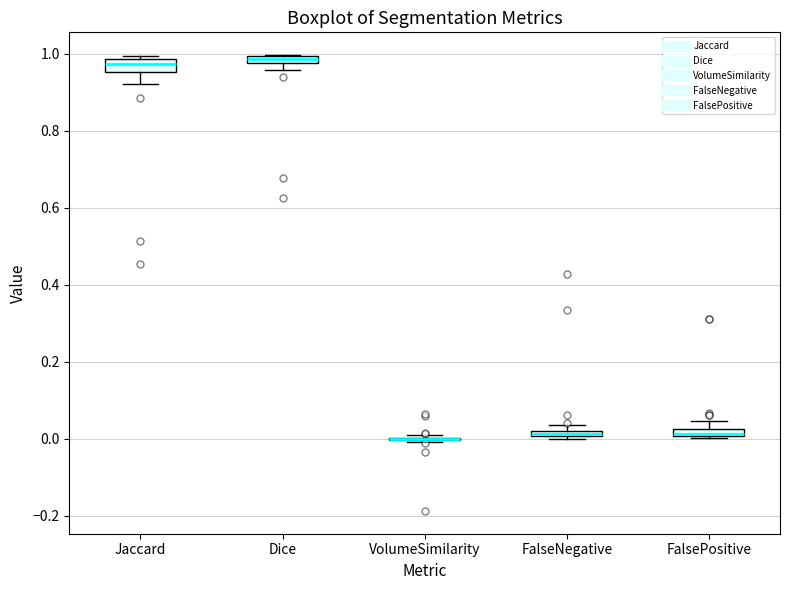

Where is the upper edge of the box for Jaccard on the y-axis? The values are not printed on the chart, so give them approximately, as read against the axis.

0.98